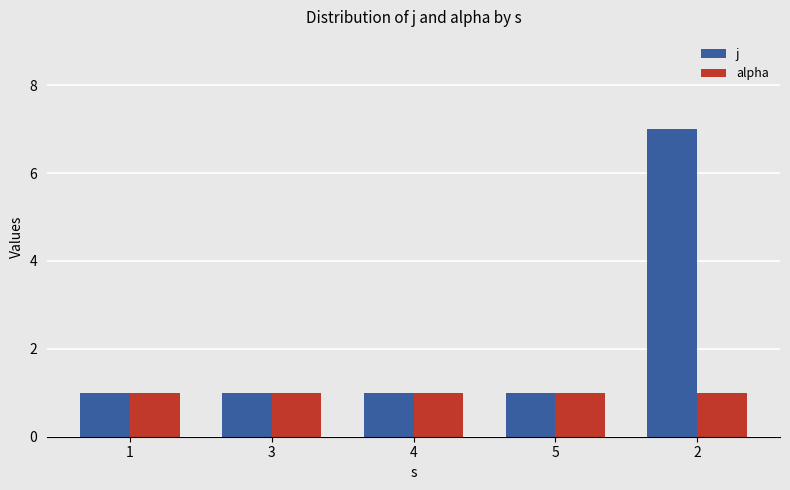

Which series has the largest range (max minus min)?

j